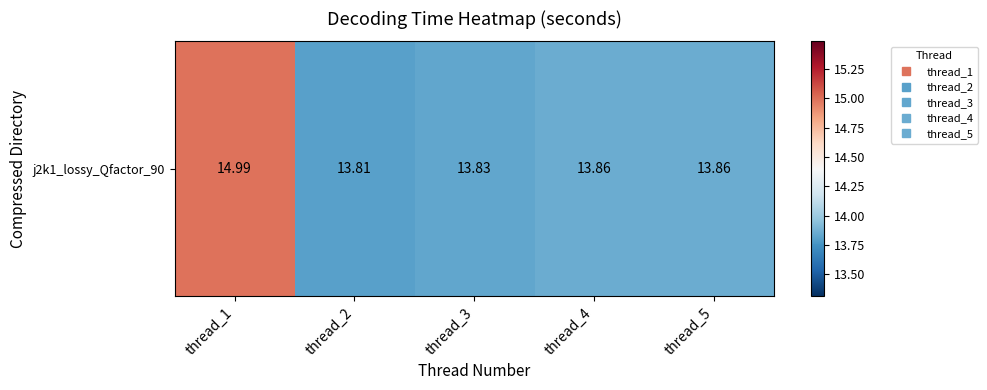

True or false: the data shows 13.8 at thread_2.

True